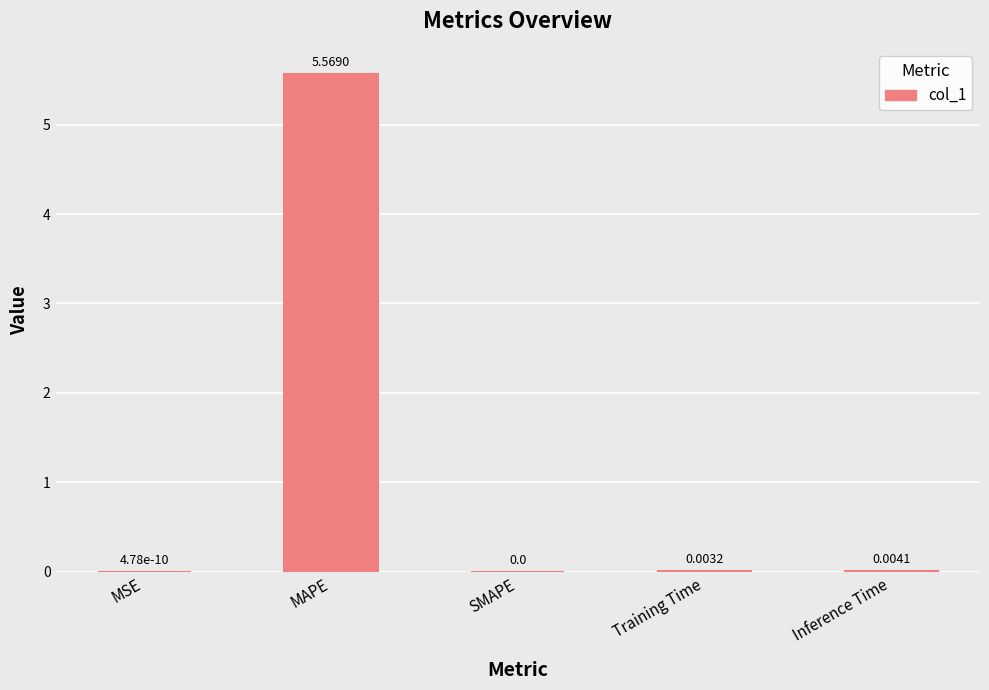

What is the change in value from MAPE to Inference Time?

-5.6